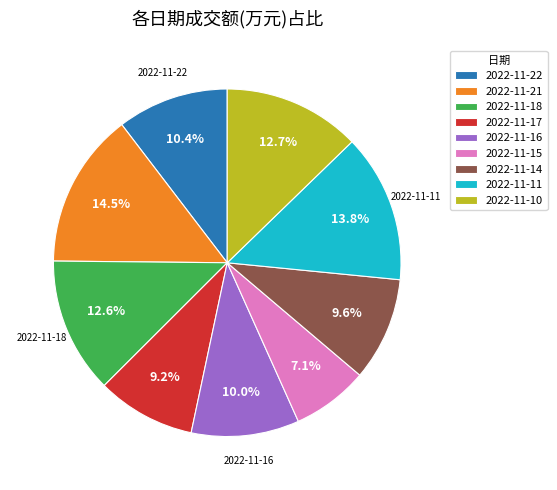

Is it true that 2022-11-16 is 10% of the pie?

True